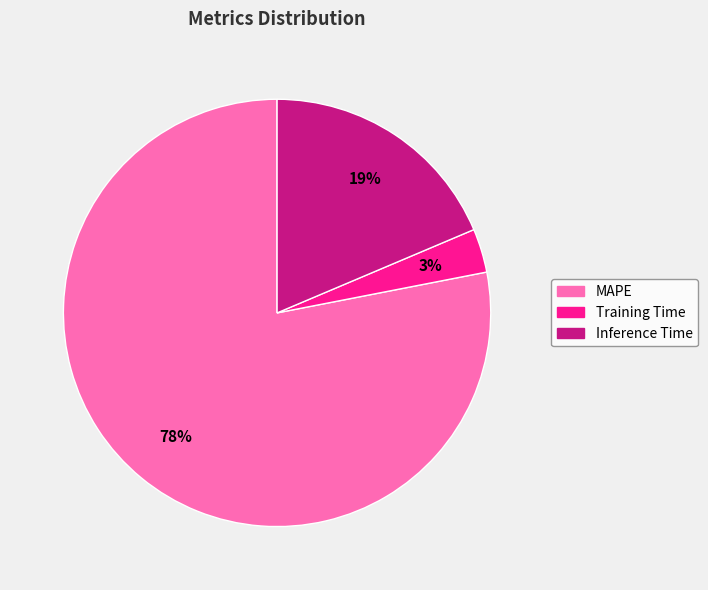

Rank the categories by value from highest to lowest.

MAPE, Inference Time, Training Time